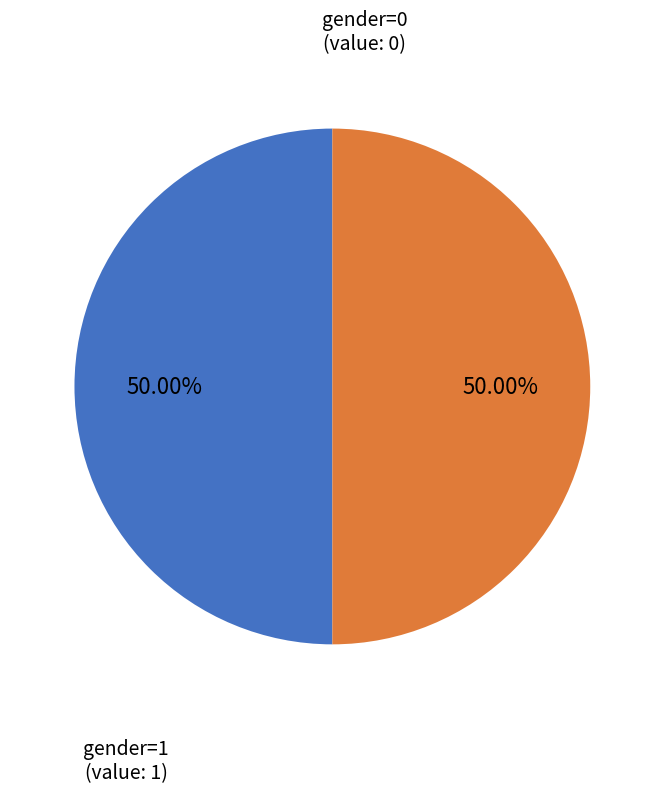

Rank the categories by value from highest to lowest.

gender=1, gender=0